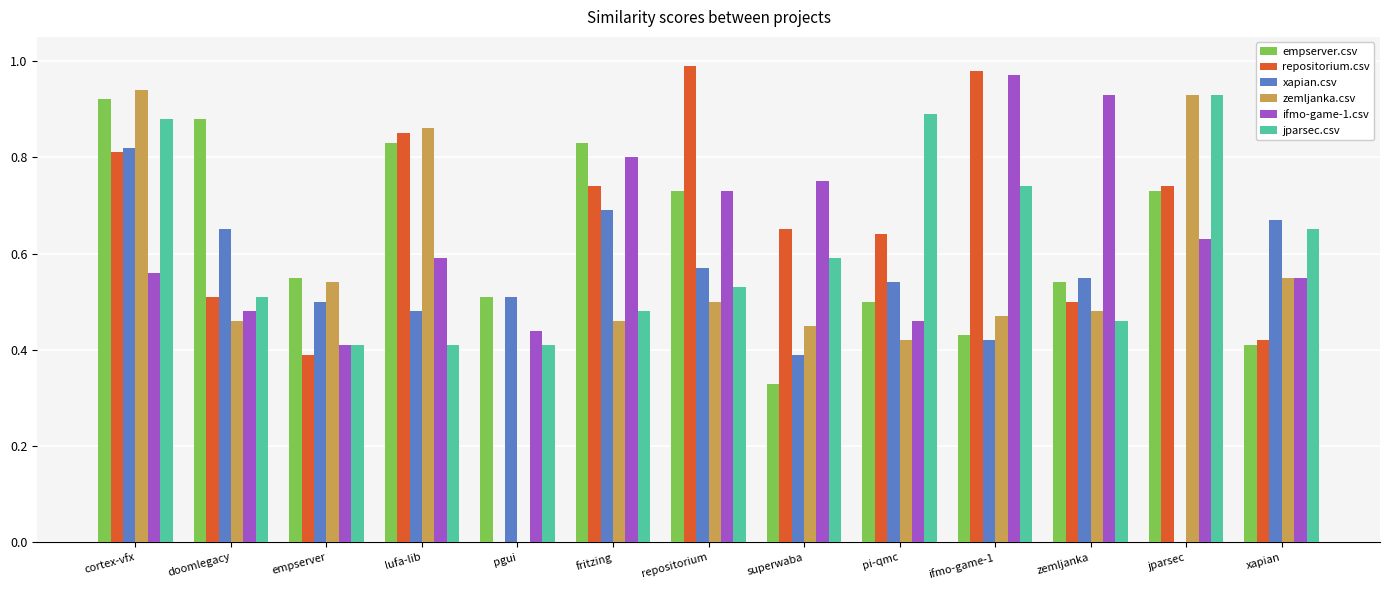

At which category is the sum across all series the highest?

cortex-vfx